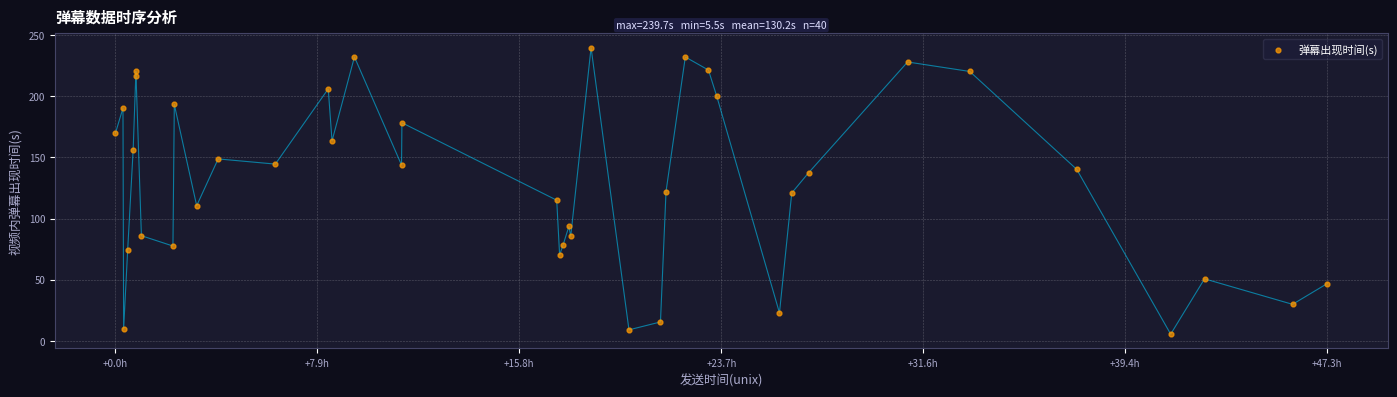

What is the range of X values (max minus min)?

47.3